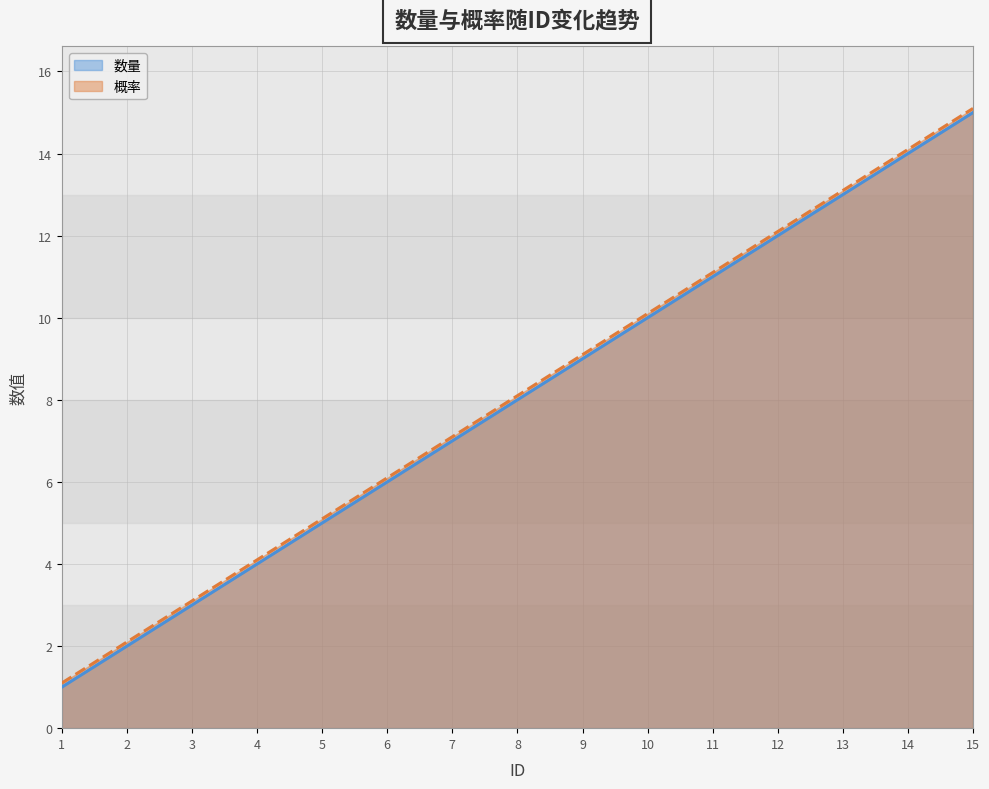

Where does the 概率 series first go above 8?

8